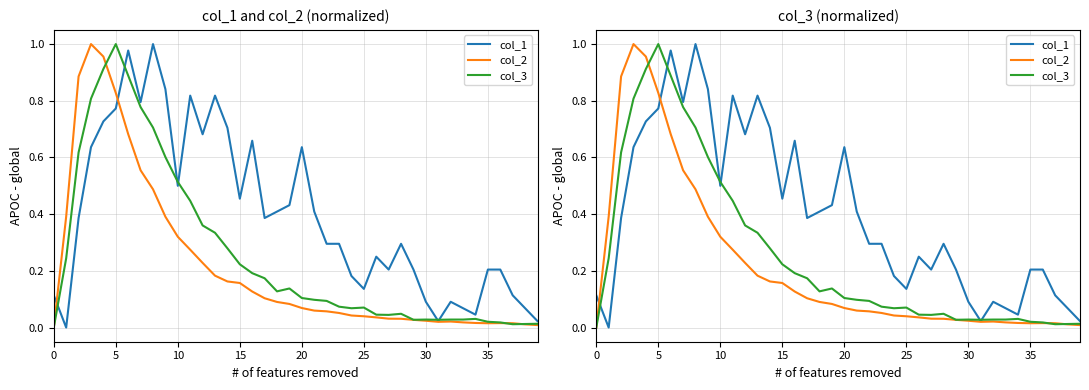

Which has a higher value, 20 or 37?

20